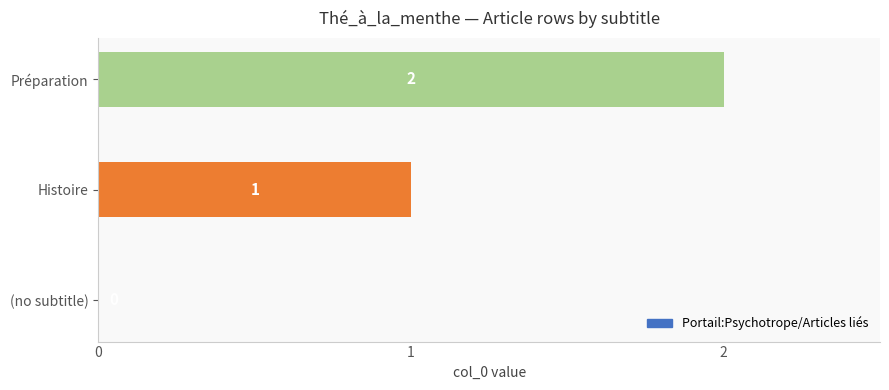

How many values are between 0 and 2?

3